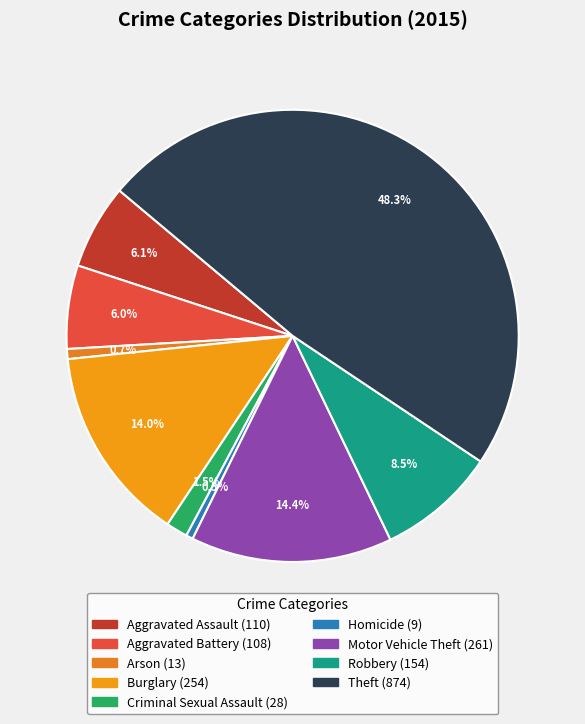

How many segments does this pie chart have?

9